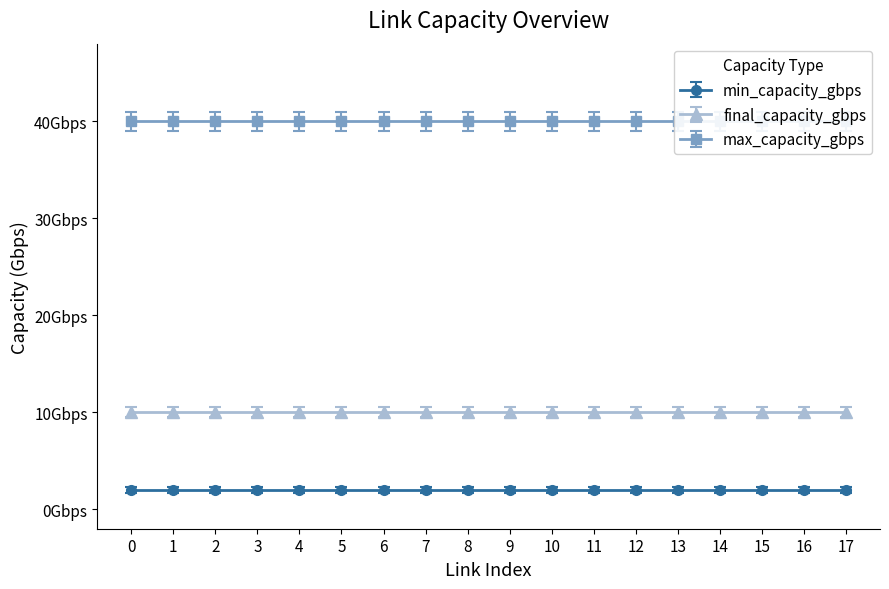

List the labels in order of max_capacity_gbps value, smallest first.

0, 1, 2, 3, 4, 5, 6, 7, 8, 9, 10, 11, 12, 13, 14, 15, 16, 17